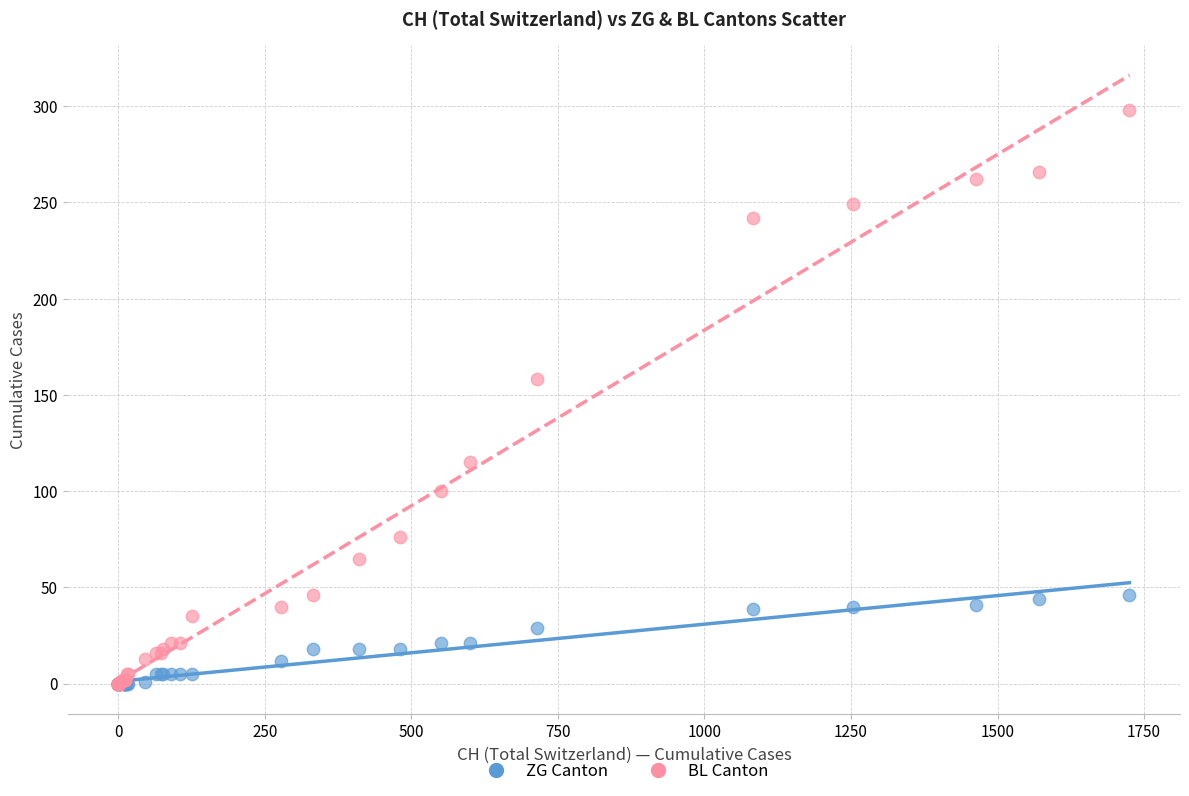

In the BL Canton series, what Y value is closest to 149?

158